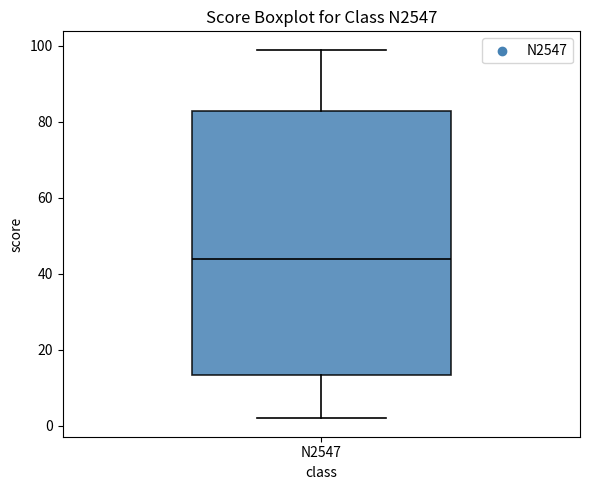

Where is the lower edge of the box for N2547 on the y-axis? The values are not printed on the chart, so give them approximately, as read against the axis.

14